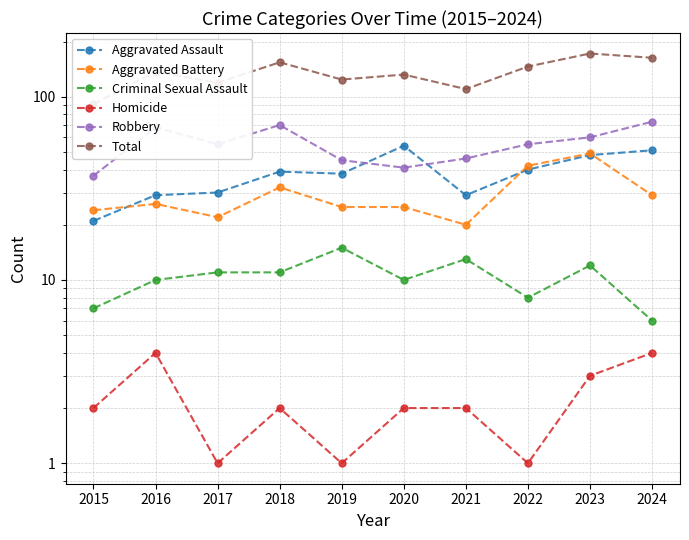

Which series has the largest total across all categories?

Total